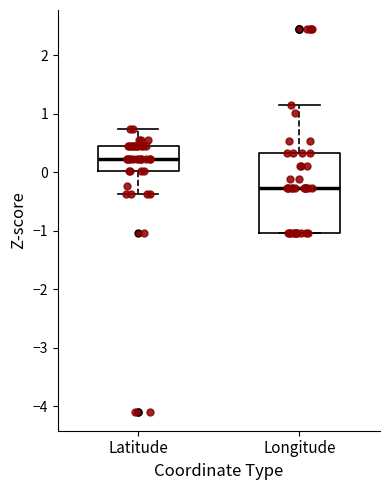

Reading left to right, transcribe this box plot: for each box, give where its median line is, the range the box spans, and where its two whiskers end, as read against the y-axis. The values are not printed on the chart, so give them approximately, as read against the axis.

Latitude: median 0.2, box 0.0 to 0.4, whiskers -0.4 to 0.7
Longitude: median -0.3, box -1.0 to 0.3, whiskers -1.0 to 1.2